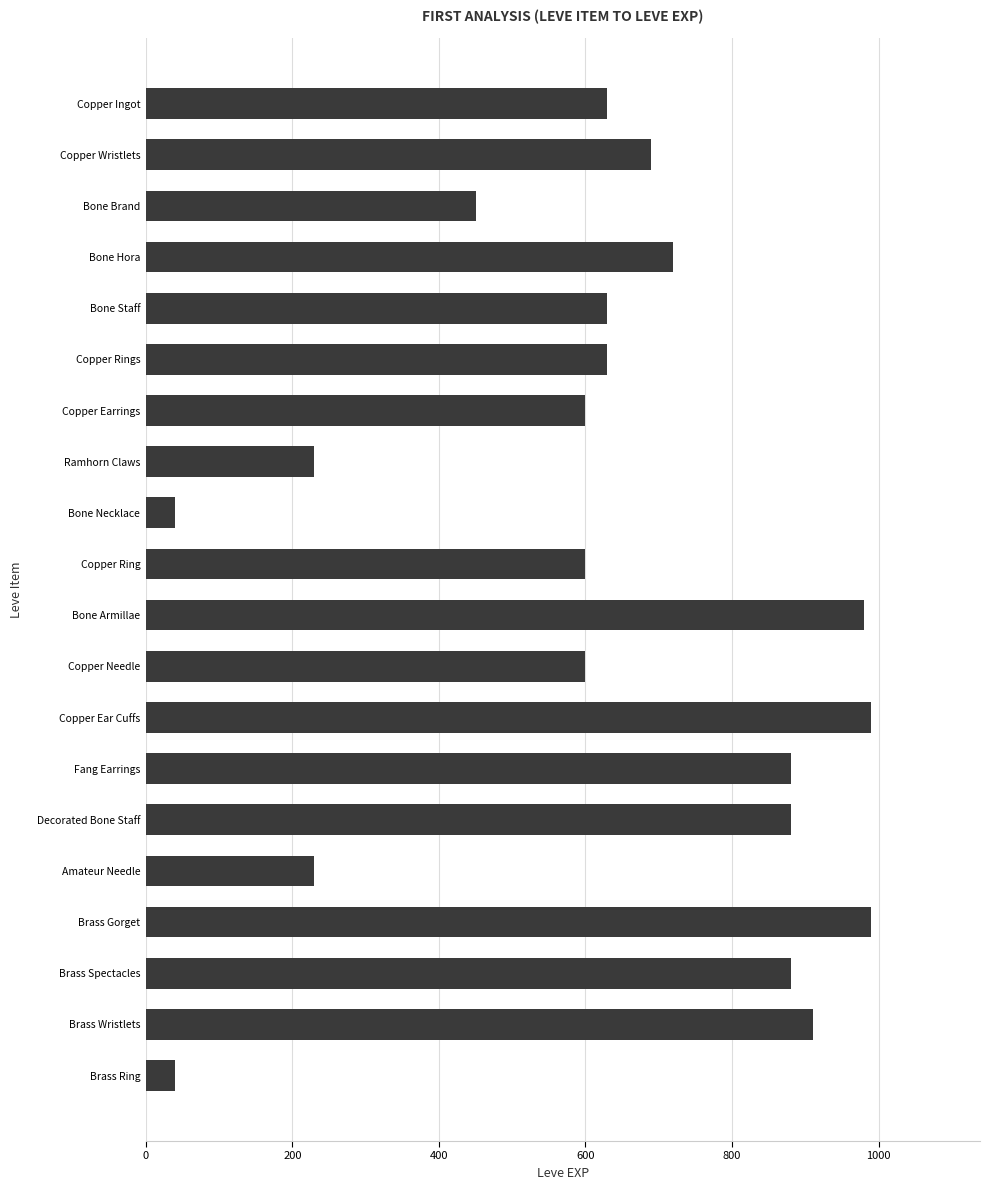

What is the value of the 16th bar from the top?

230